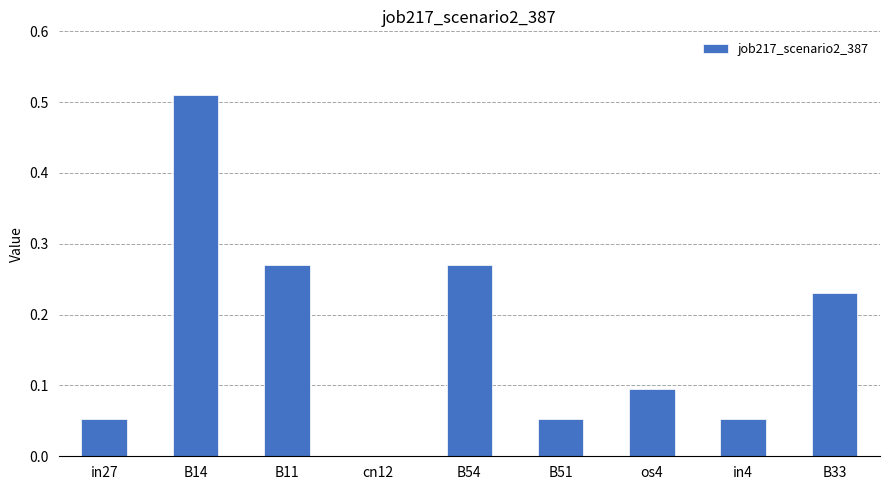

What is the change in value from cn12 to B33?

+0.2